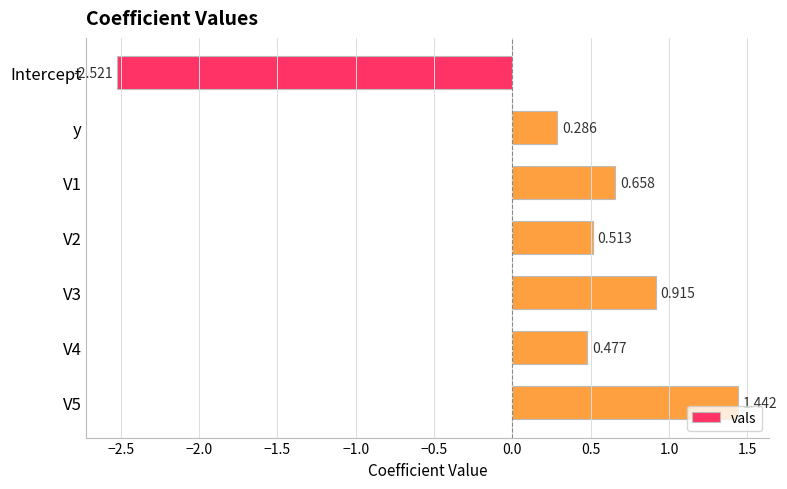

Rank the categories by value from lowest to highest.

Intercept, y, V4, V2, V1, V3, V5